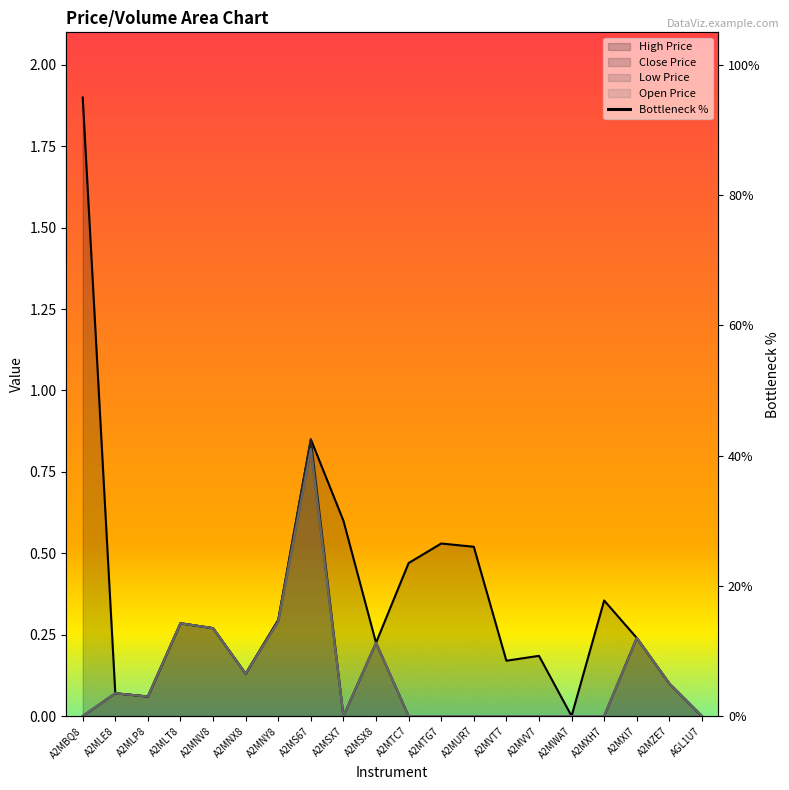

Rank the categories by value from lowest to highest.

A2MWA7, AGL1U7, A2MLP8, A2MLE8, A2MZE7, A2MNX8, A2MVT7, A2MVV7, A2MSX8, A2MXI7, A2MNV8, A2MLT8, A2MNY8, A2MXH7, A2MTC7, A2MUR7, A2MTG7, A2MSX7, A2MS67, A2MBQ8